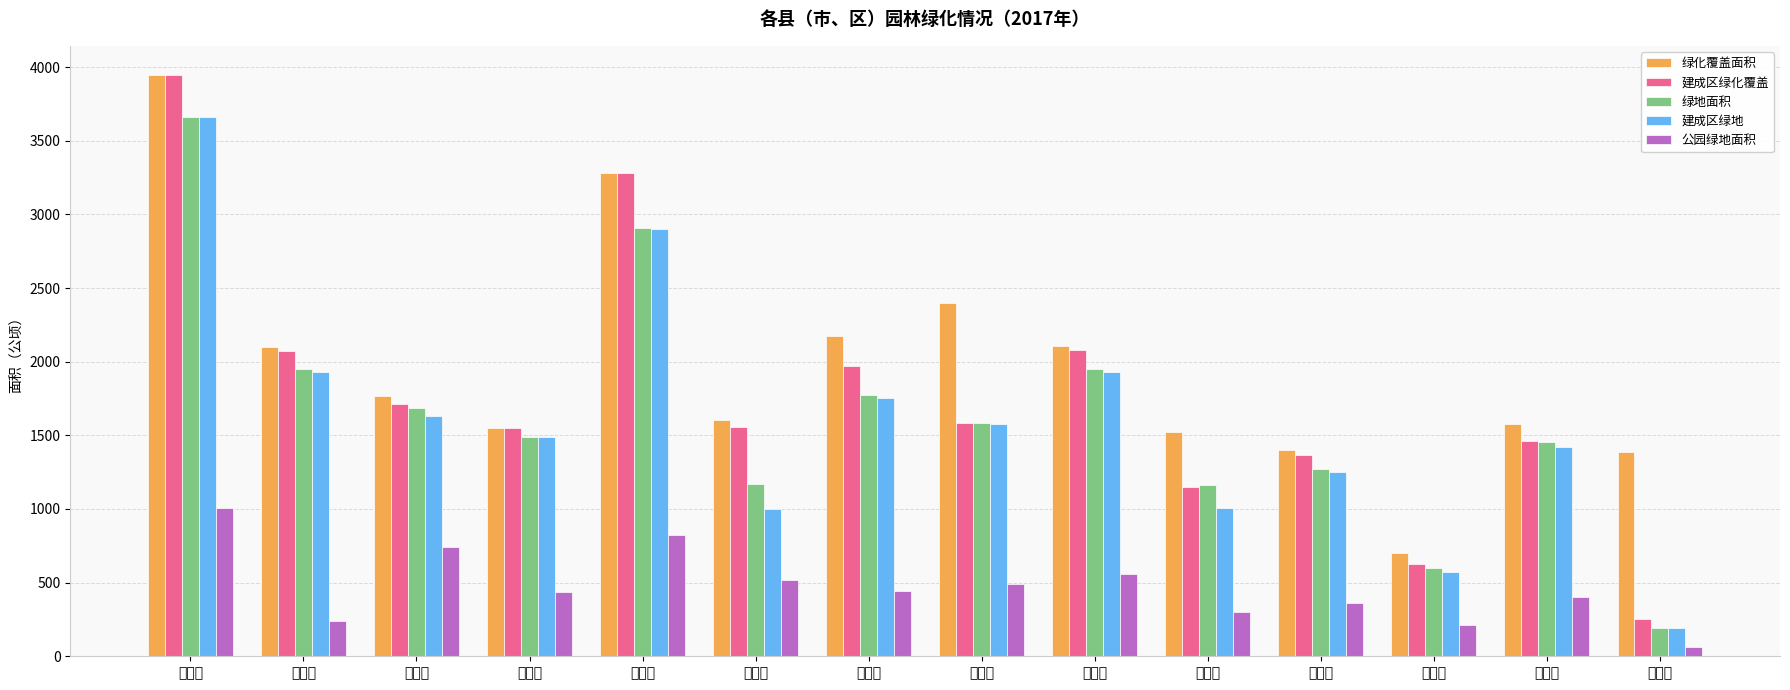

What is the difference between the maximum and minimum values in the 公园绿地面积 series?

942.0